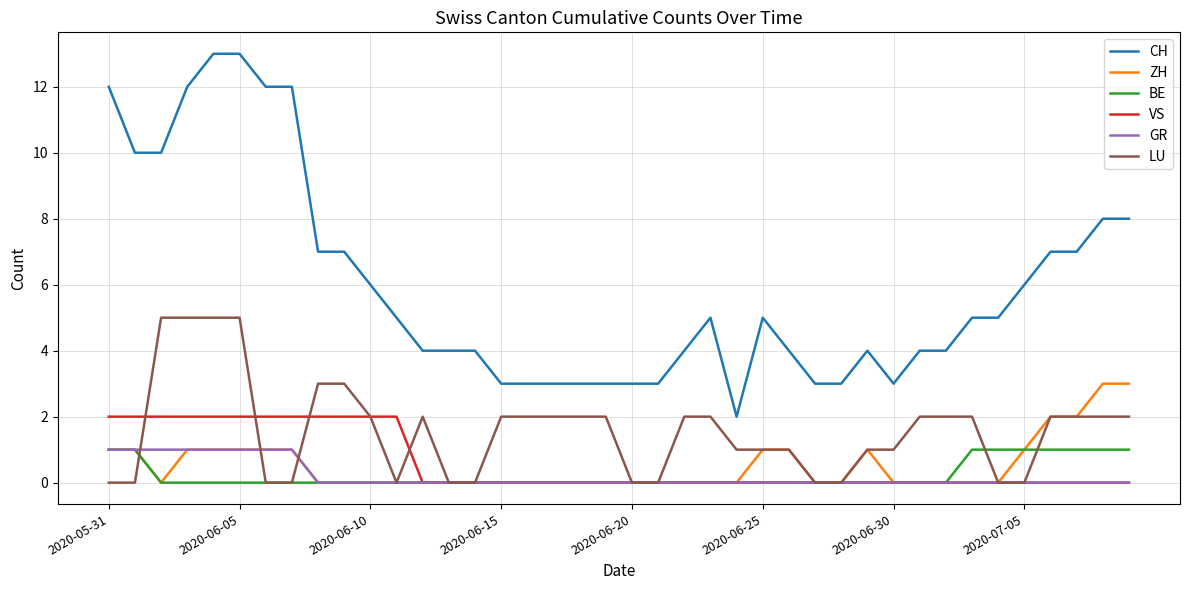

True or false: ZH and CH intersect in this chart.

False